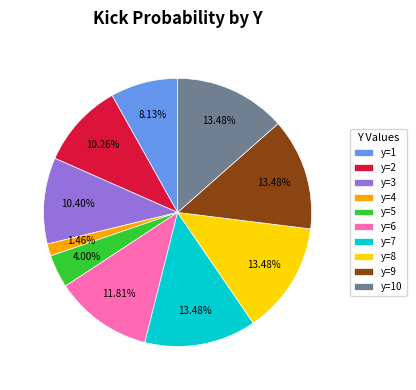

Is it true that y=3 is 2% of the pie?

False